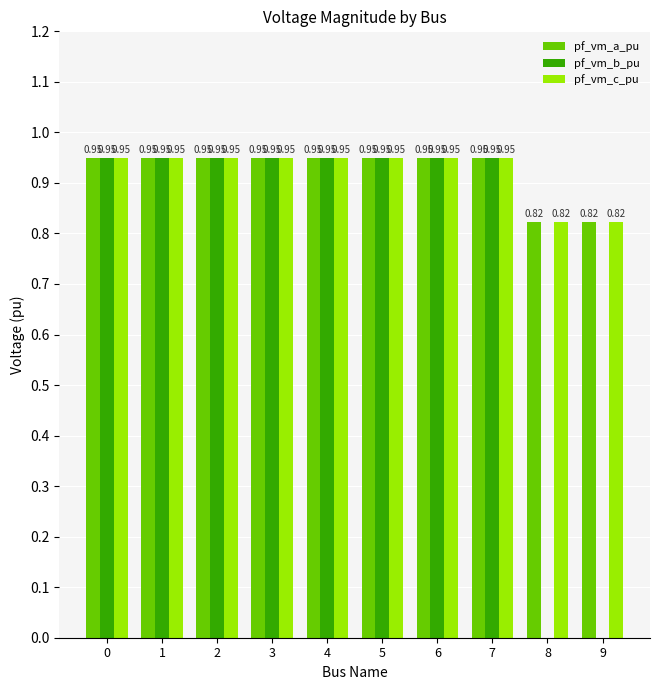

True or false: pf_vm_a_pu has a value of 1.2 at 8.

False